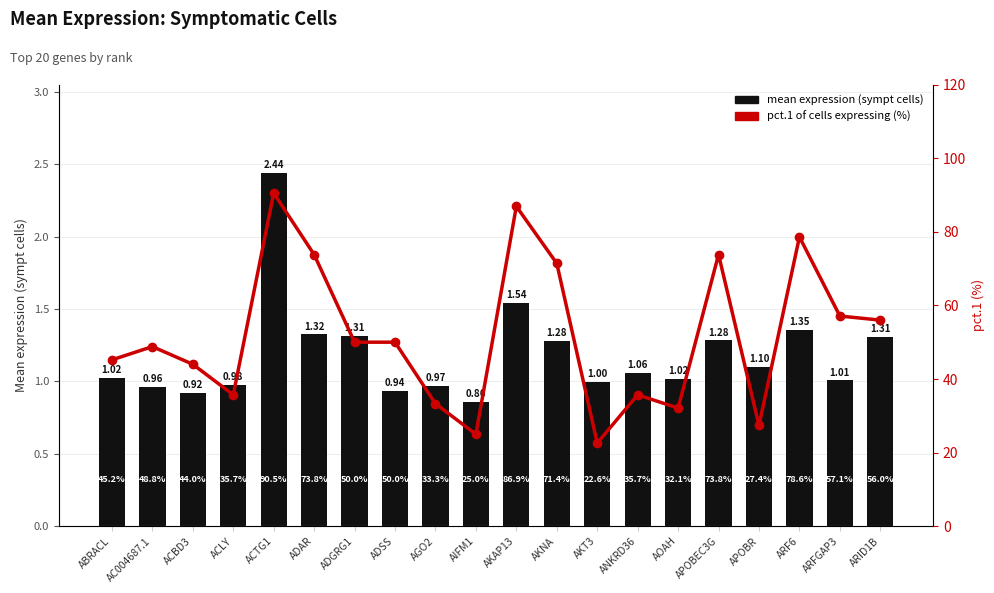

What is the difference between the maximum and minimum values in the mean expression (sympt) series?

1.6